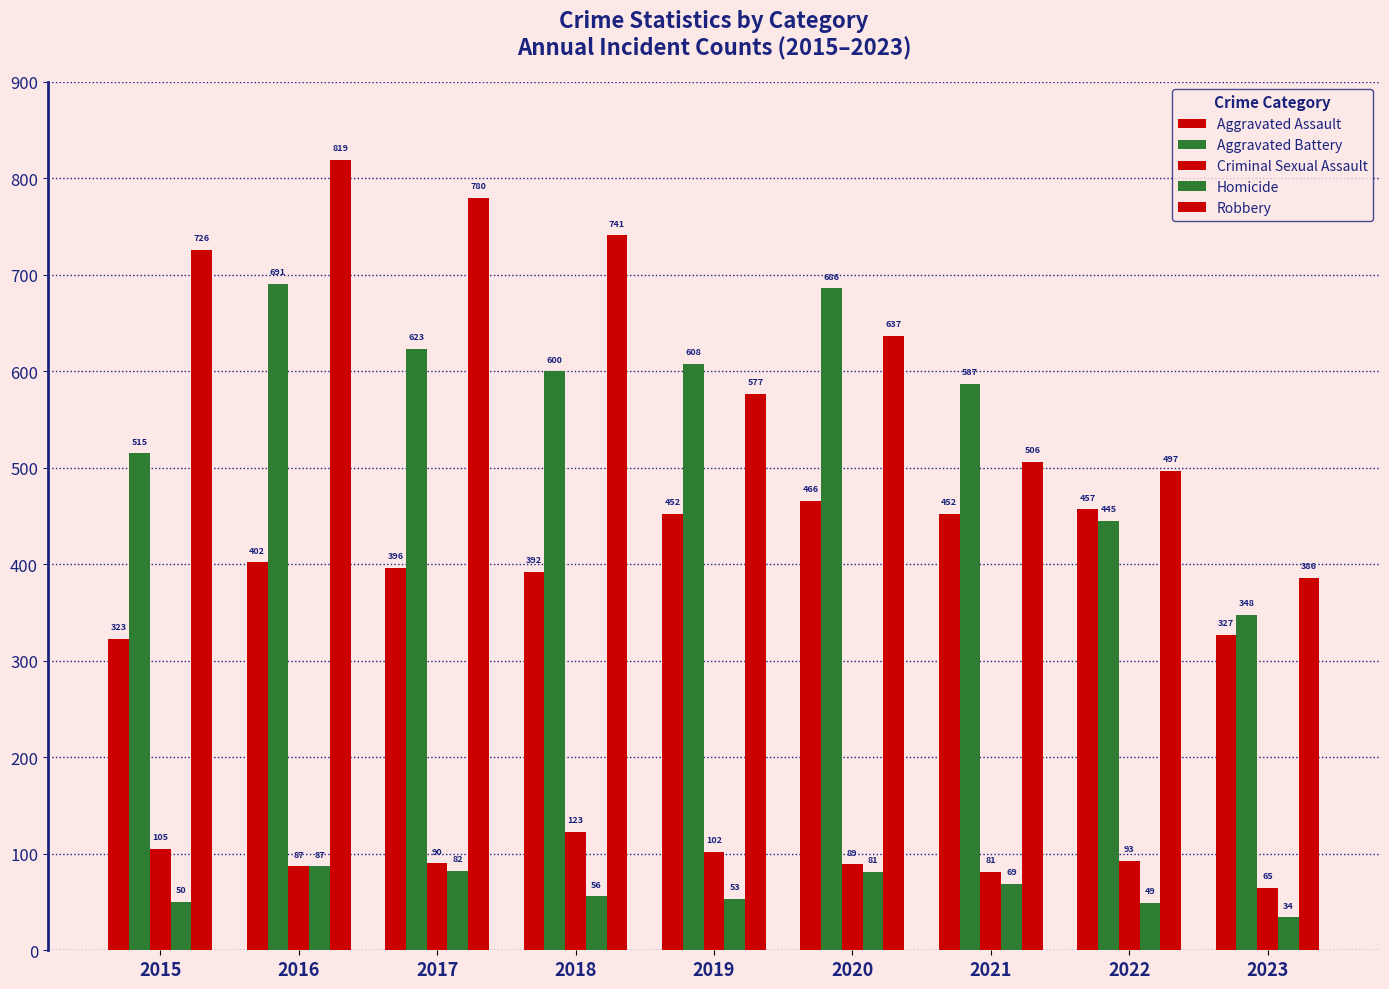

At which category is the sum across all series the highest?

2016